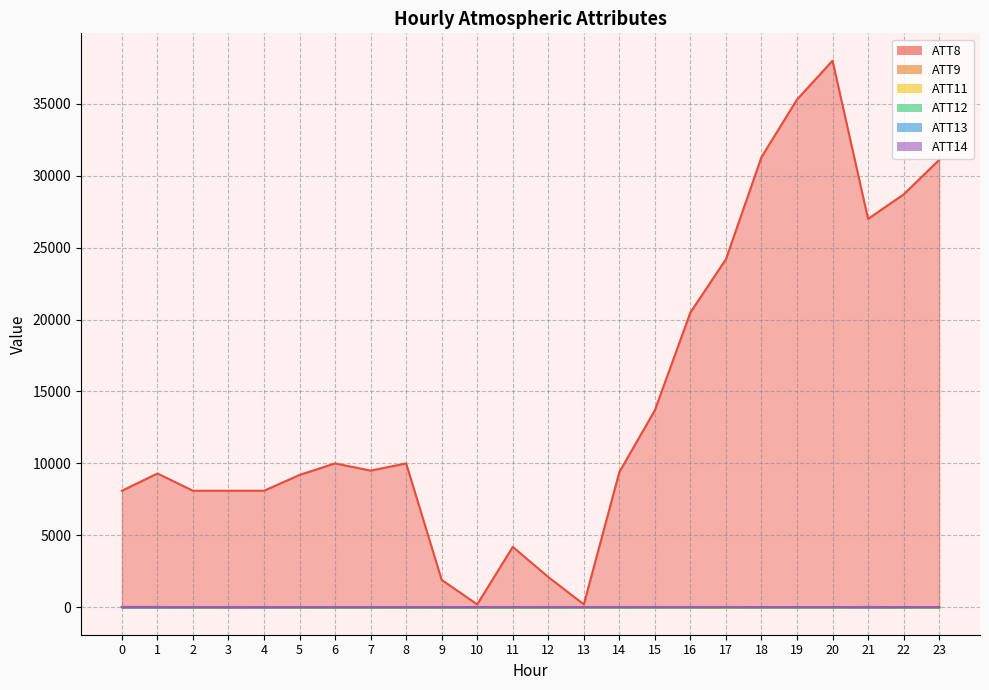

True or false: ATT8 and ATT13 intersect in this chart.

False